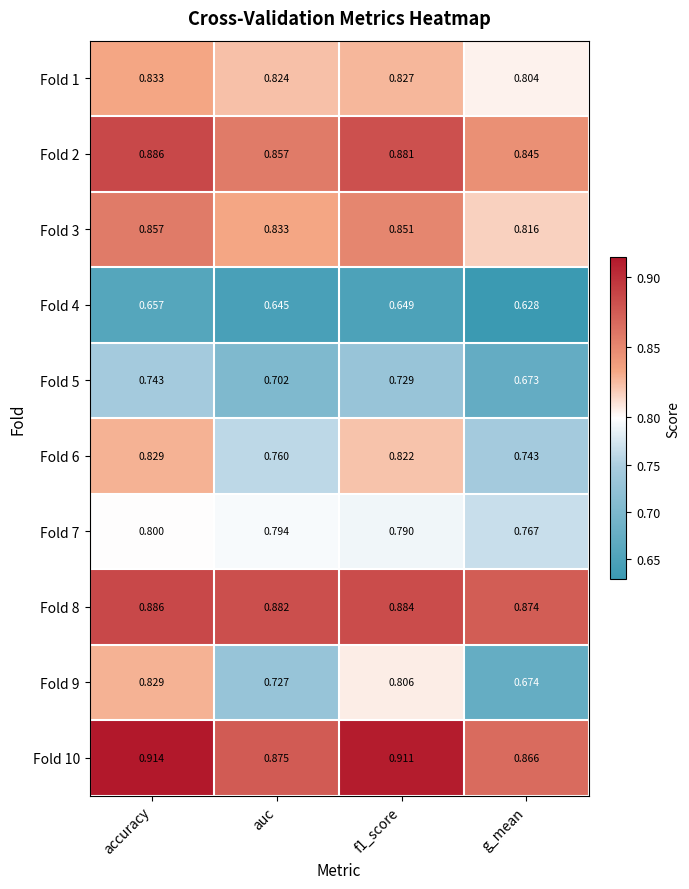

Which category has the highest value across all series?

accuracy